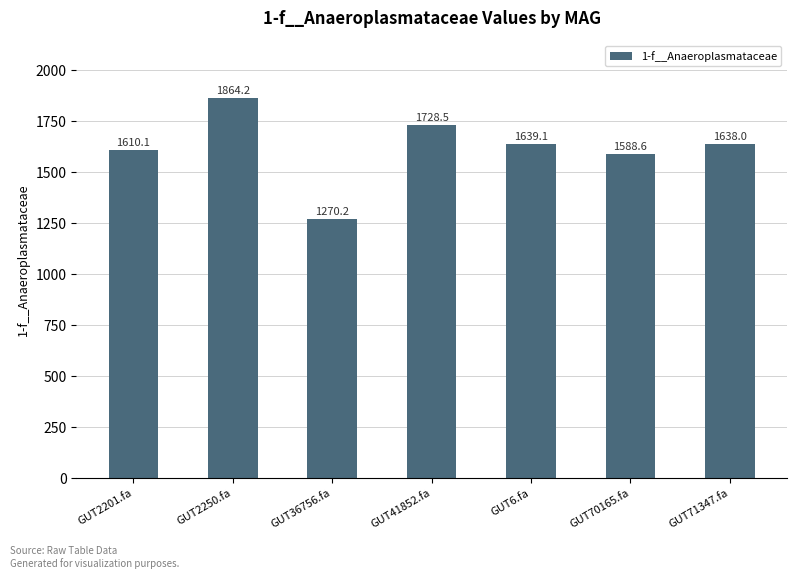

What is the ratio of the value at GUT36756.fa to the value at GUT2201.fa?

0.8